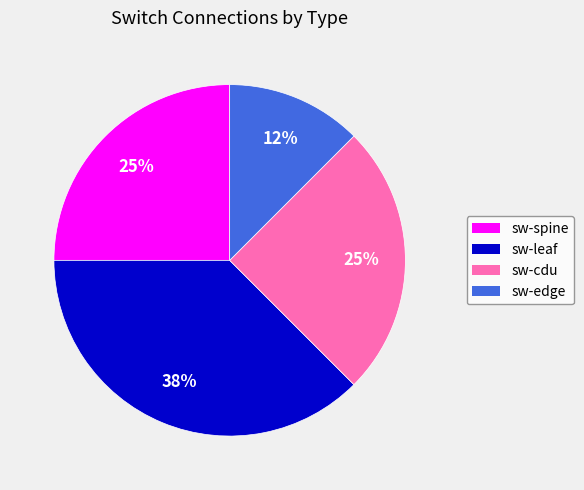

Does any single category account for the majority?

No